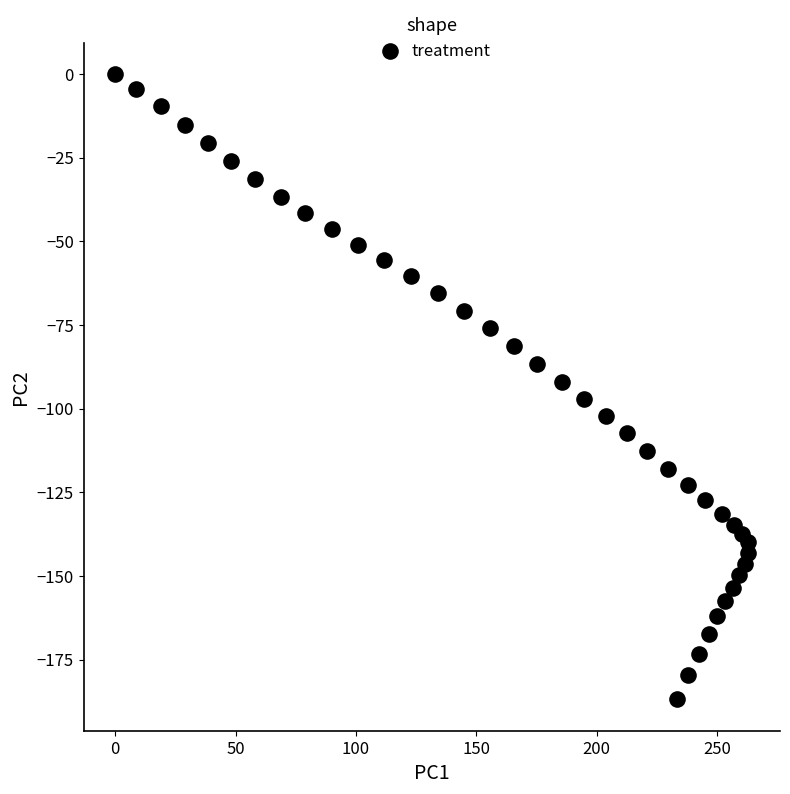

What is the range of Y values (max minus min)?

186.9